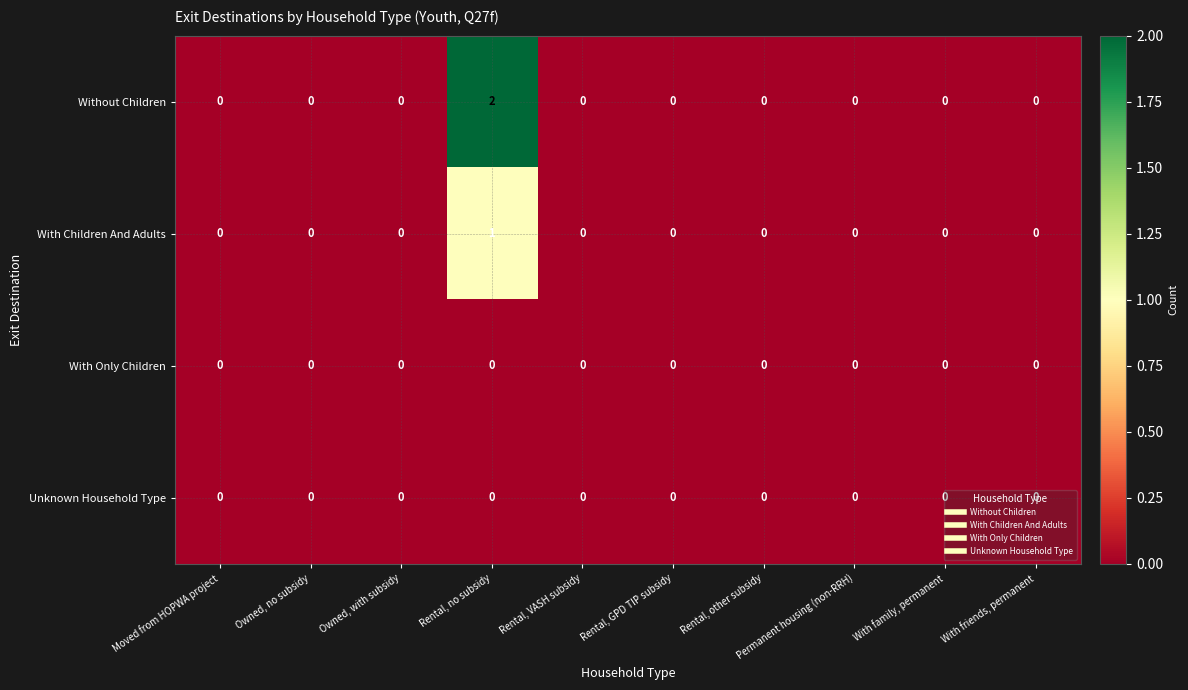

Which series has the largest total across all categories?

Without Children